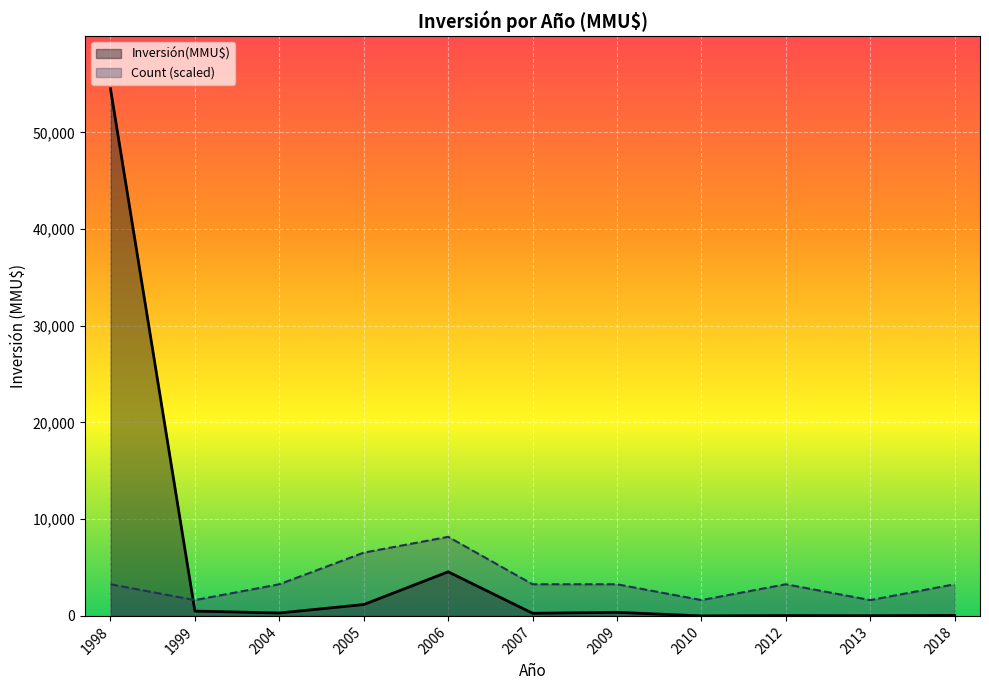

Rank the categories by Count (scaled) value from highest to lowest.

2006, 2005, 1998, 2004, 2007, 2009, 2012, 2018, 1999, 2010, 2013